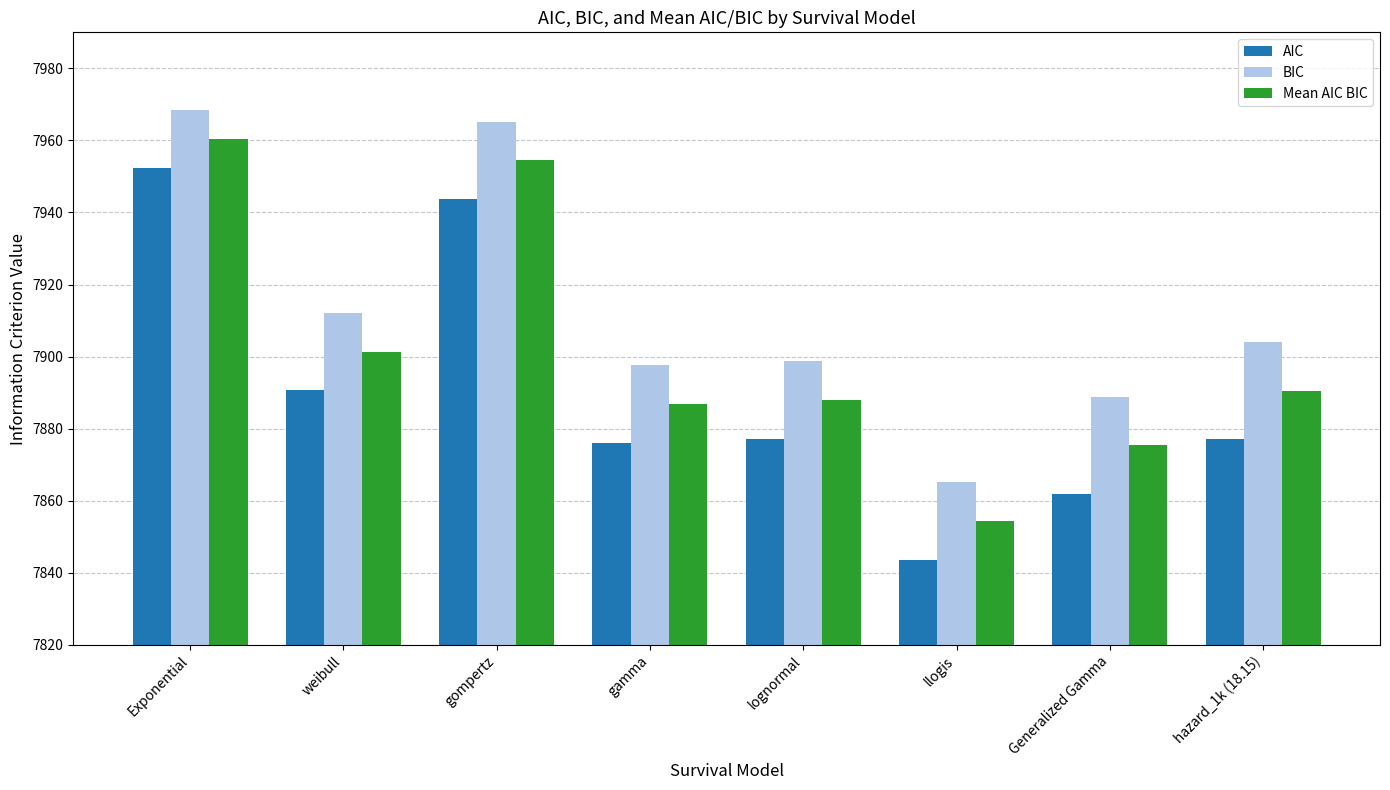

How many data points in BIC are above 7903?

4